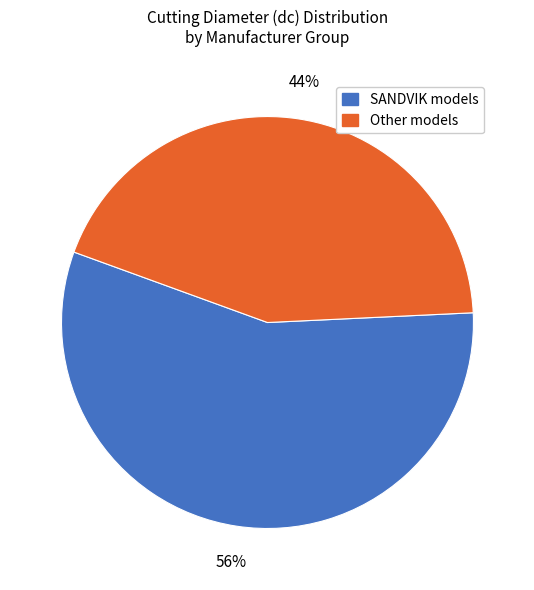

To the nearest percent, what is the average slice percentage?

50%